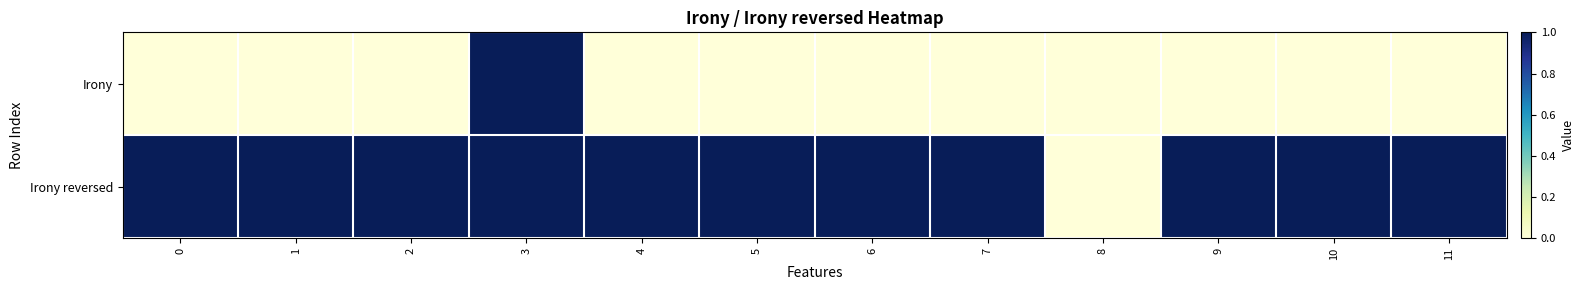

Which series changed the most between 4 and 8?

row_1